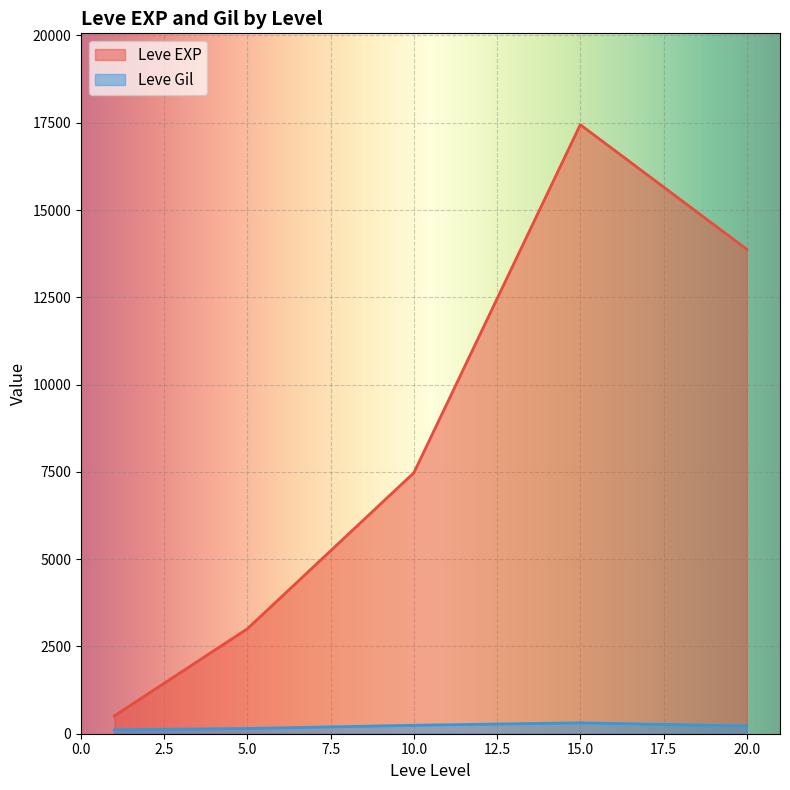

At which label is Leve EXP closest to 12395?

20